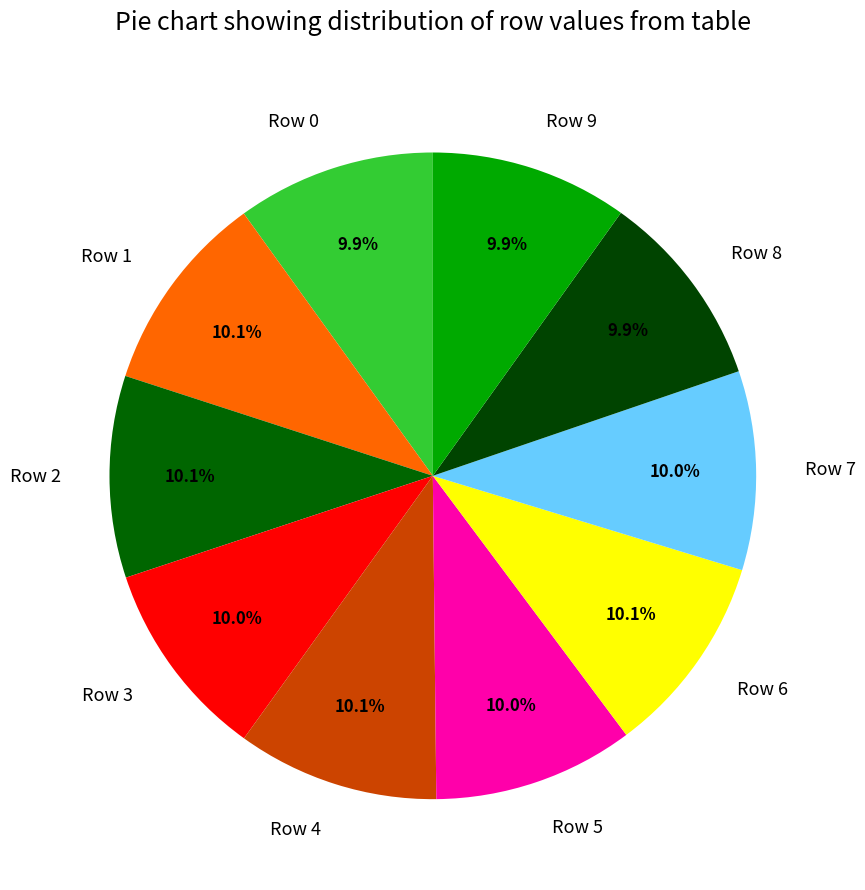

What percentage is the Row 1 slice, to the nearest percent?

10%